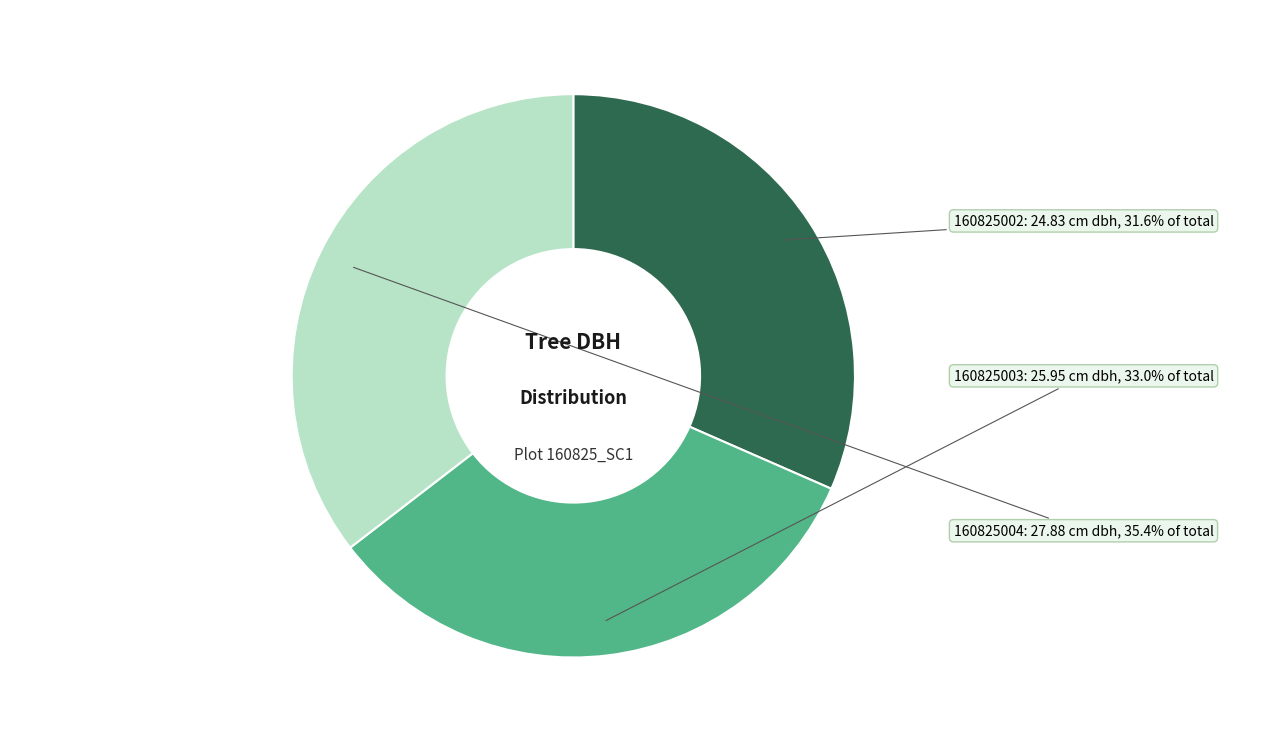

Is there a majority slice in this chart?

No